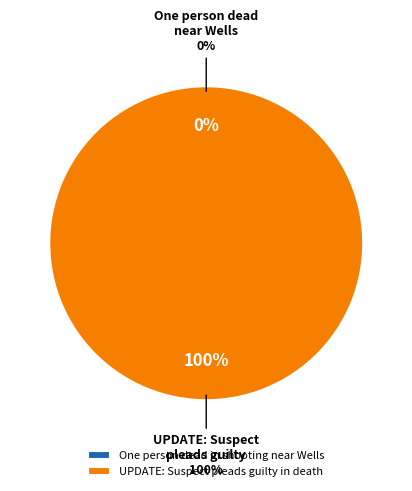

Does any single category account for the majority?

Yes